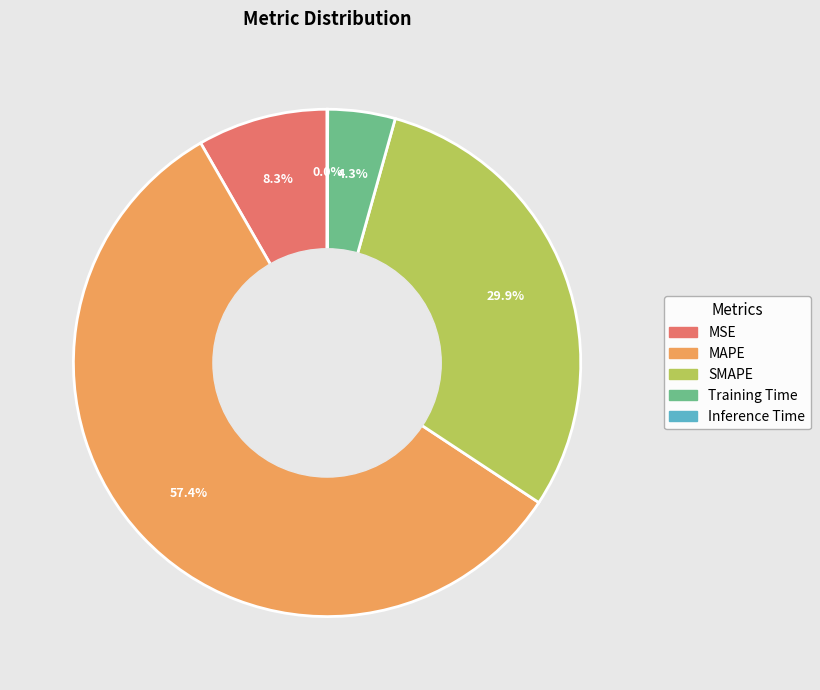

What percentage is the SMAPE slice, to the nearest percent?

30%